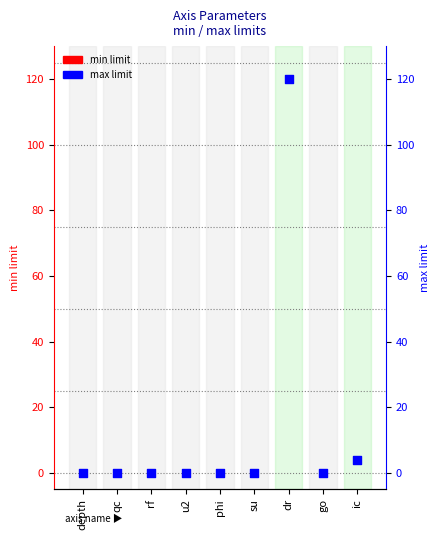

At how many categories does at least one series exceed 24?

1